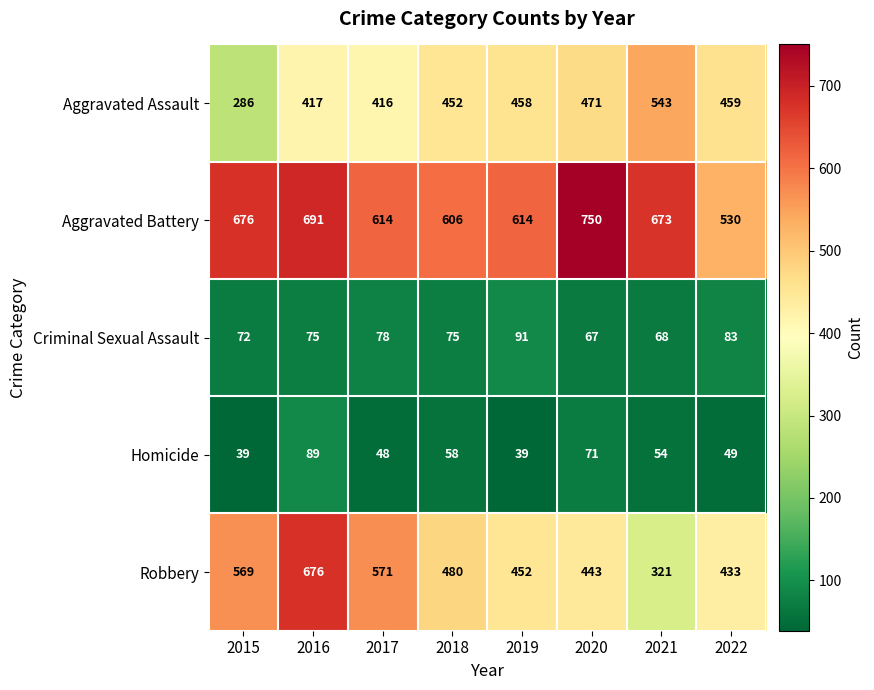

What is the average value of the Homicide series?

56